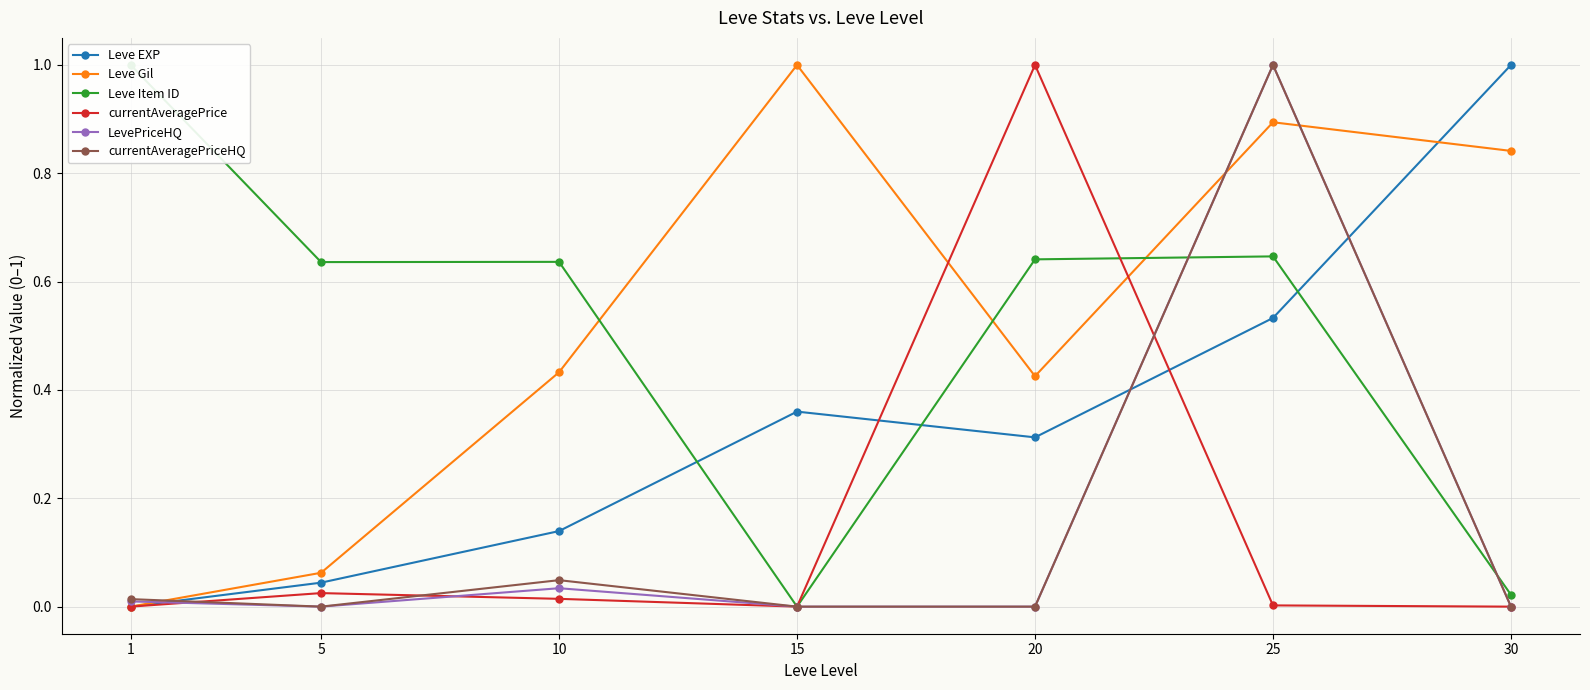

At which category does LevePriceHQ reach its first local valley?

5